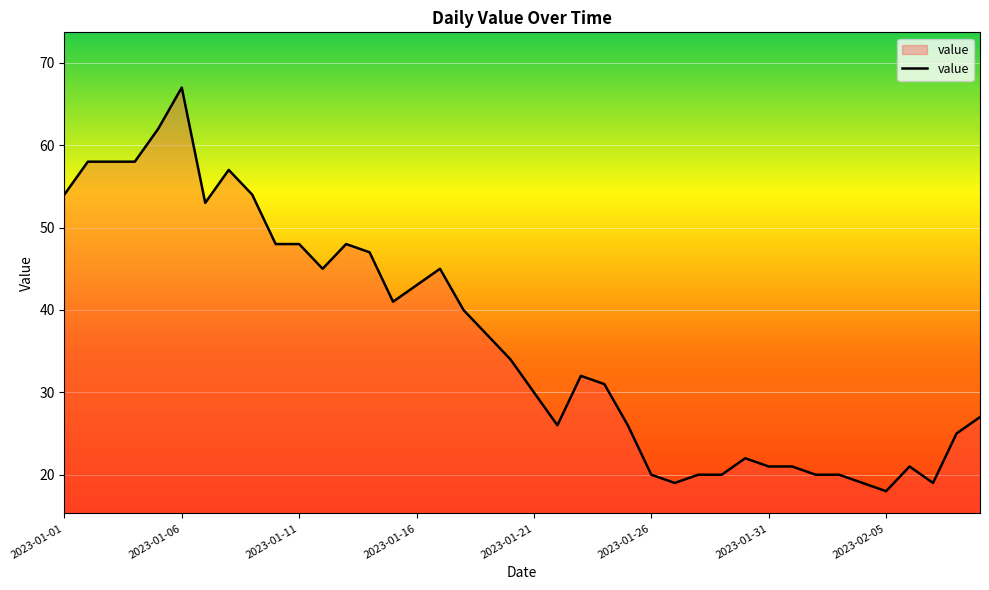

What is the difference between the maximum and minimum values?

49